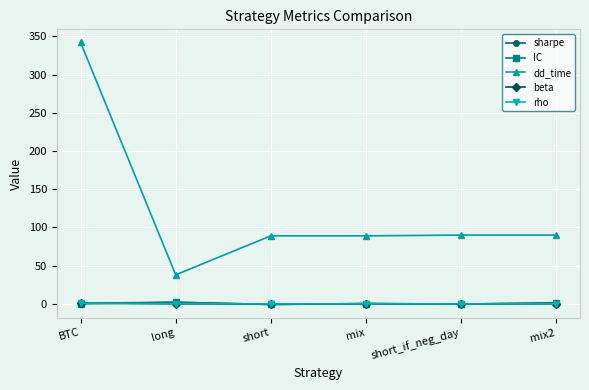

In beta, how many points are lower than both neighbors (excluding endpoints)?

2